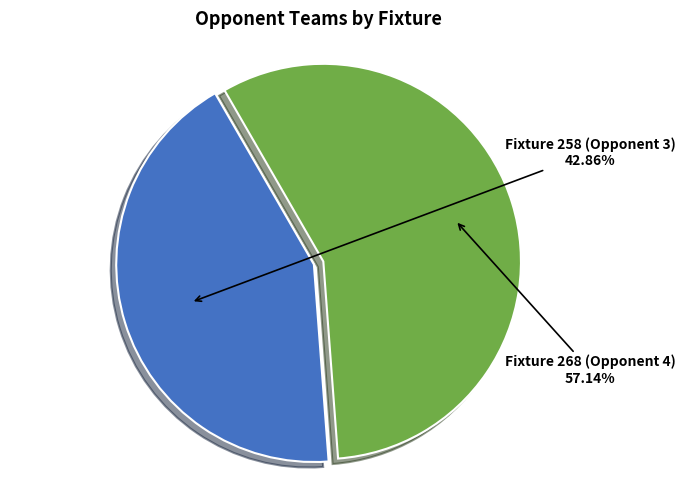

True or false: Fixture 258 (Opponent 3) accounts for 43% of the total.

True